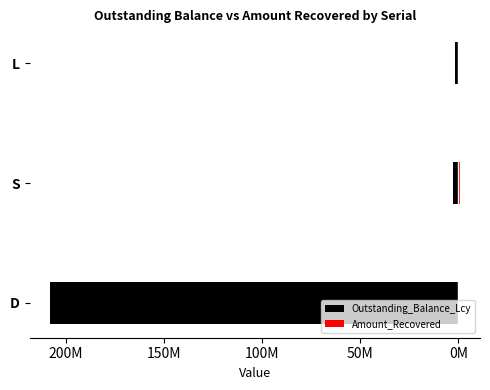

Between D and L, which series saw the biggest shift?

Outstanding_Balance_Lcy